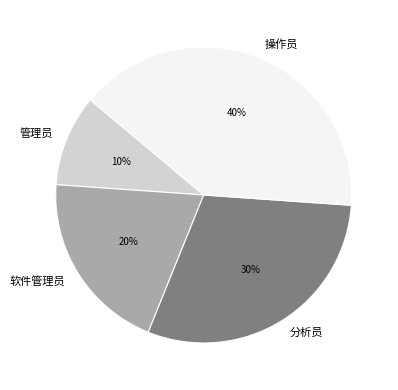

Is 软件管理员 the majority of the pie?

No